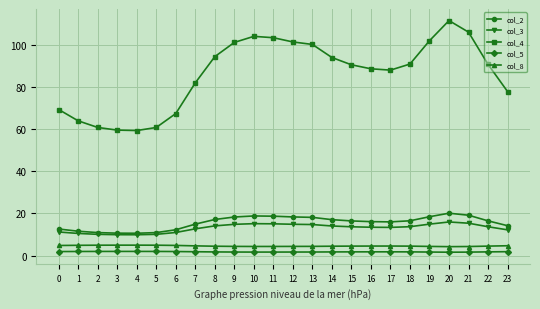

Which series has the largest total across all categories?

col_4